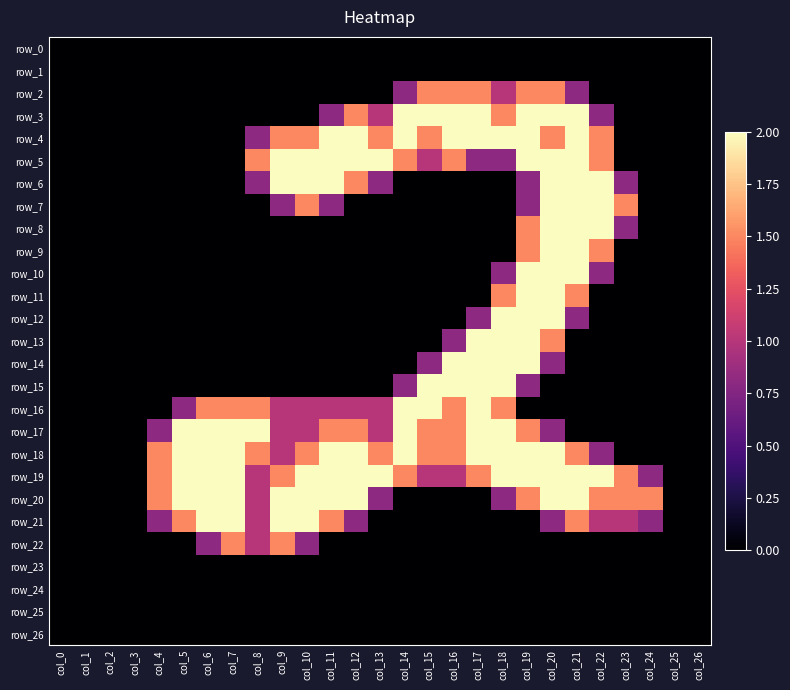

What is the difference between the maximum and second lowest values in the row_12 series?

2.0